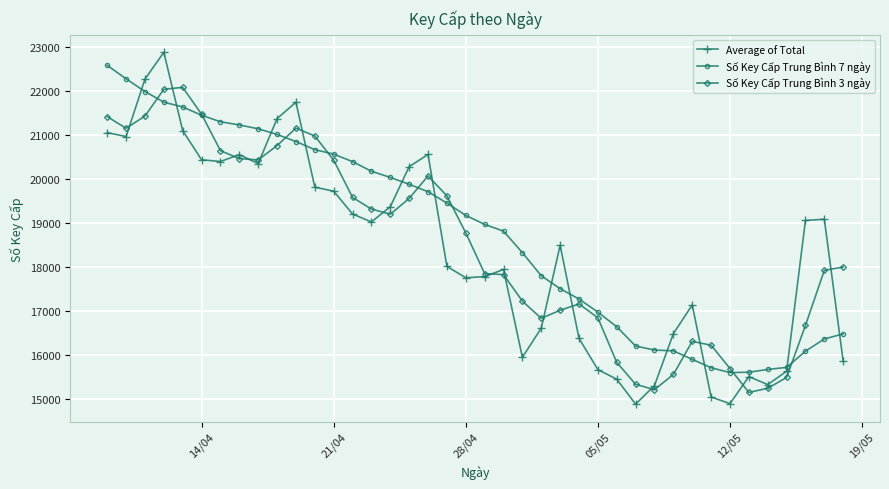

Which series ends up on top after the final intersection of Average of Total and Số Key Cấp Trung Bình 7 ngày?

Số Key Cấp Trung Bình 7 ngày